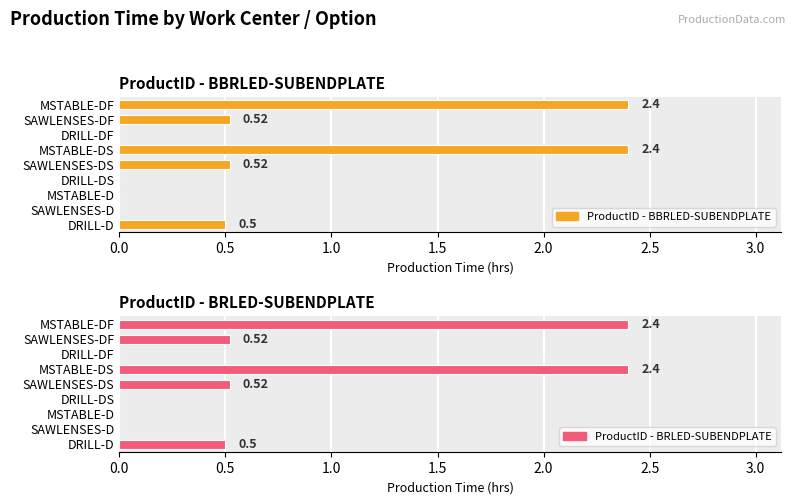

The value of ProductID - BRLED-SUBENDPLATE at DRILL-DF is 0.0. True or false?

True